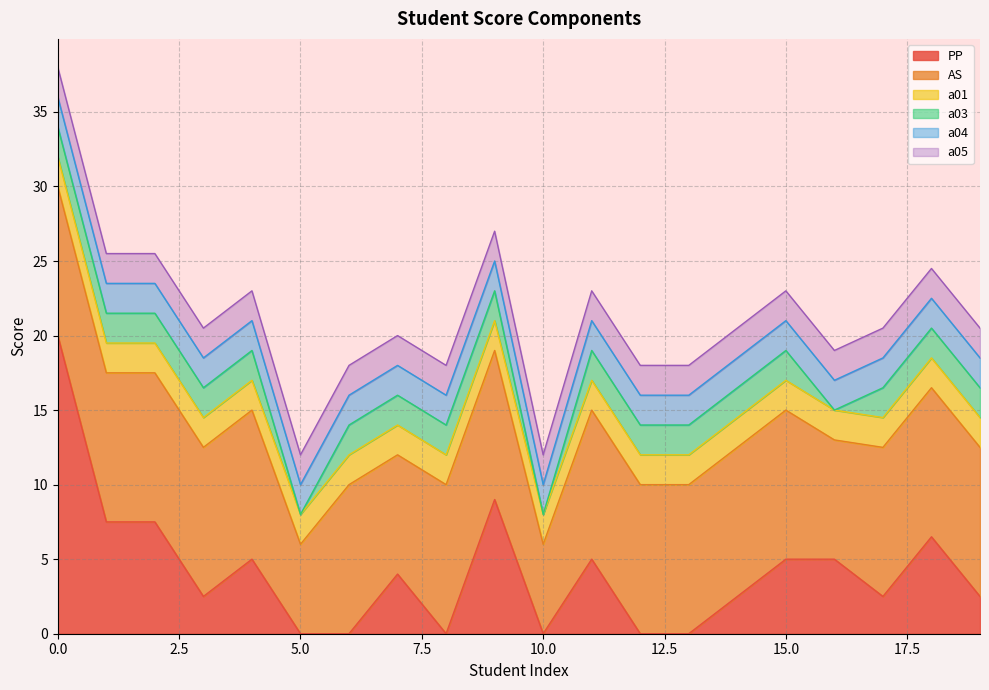

How many data points in a03 are less than 2?

3